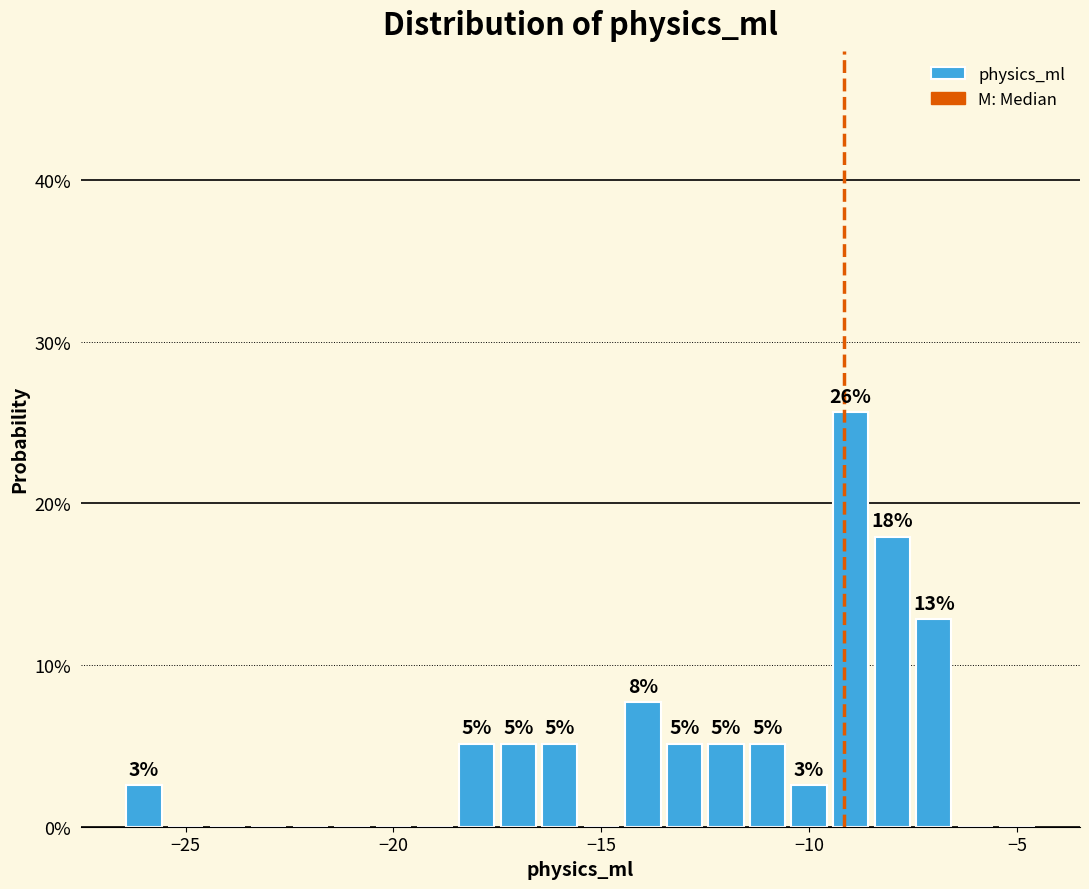

Around what value on the x-axis is the tallest bar? Give the approximate position of its centre, as read against the axis.

-9.0